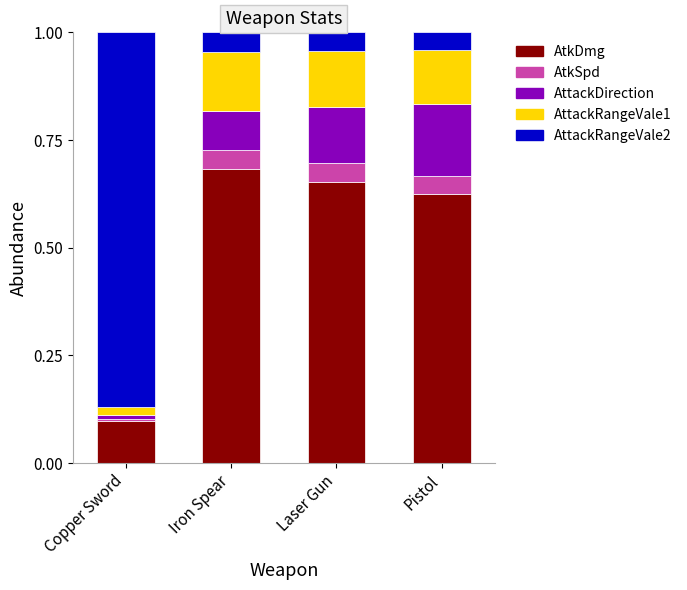

The AtkDmg series shows 0.3 at Iron Spear. True or false?

False